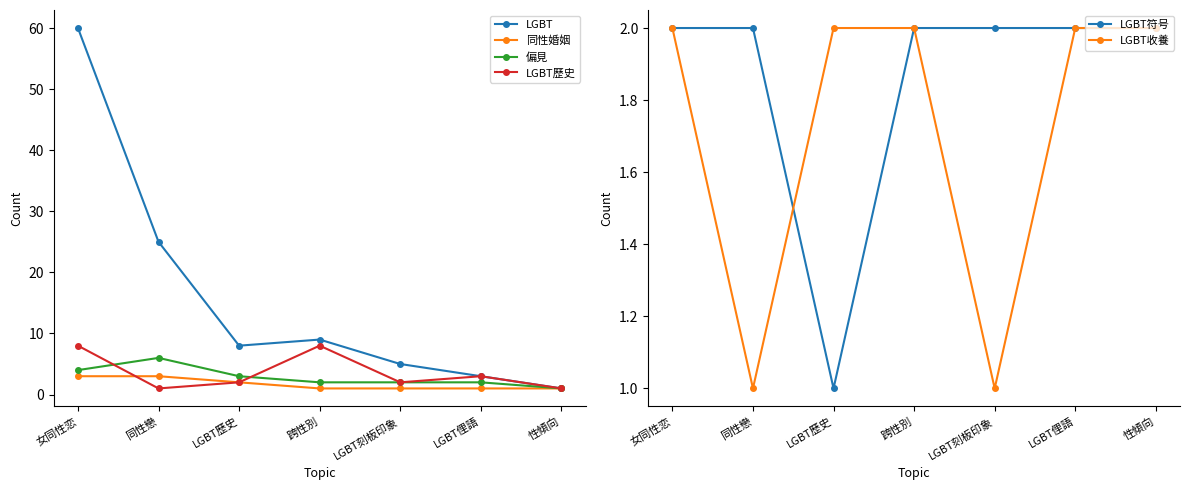

What is the minimum value for LGBT符号?

1